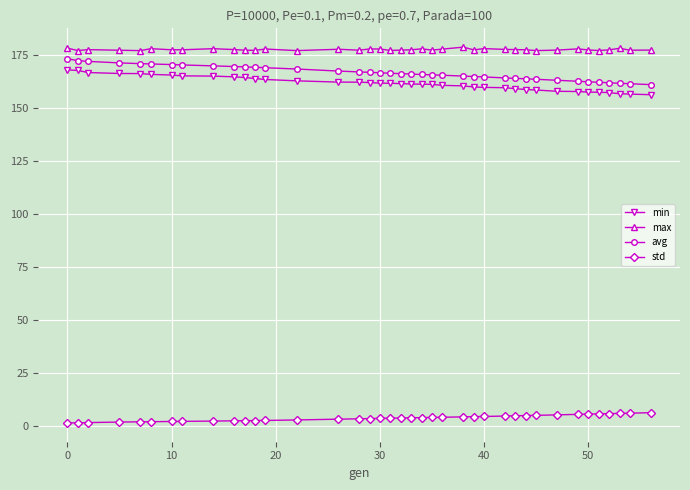

True or false: max has more than 2 points higher than both neighbors.

True